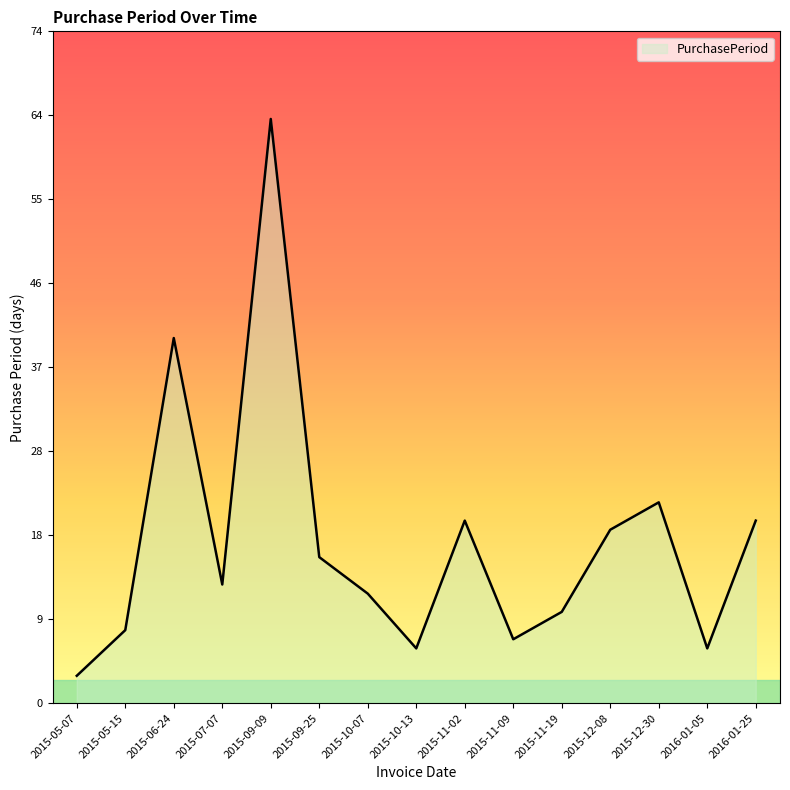

The chart shows a value of 20 at 2016-01-25. True or false?

True